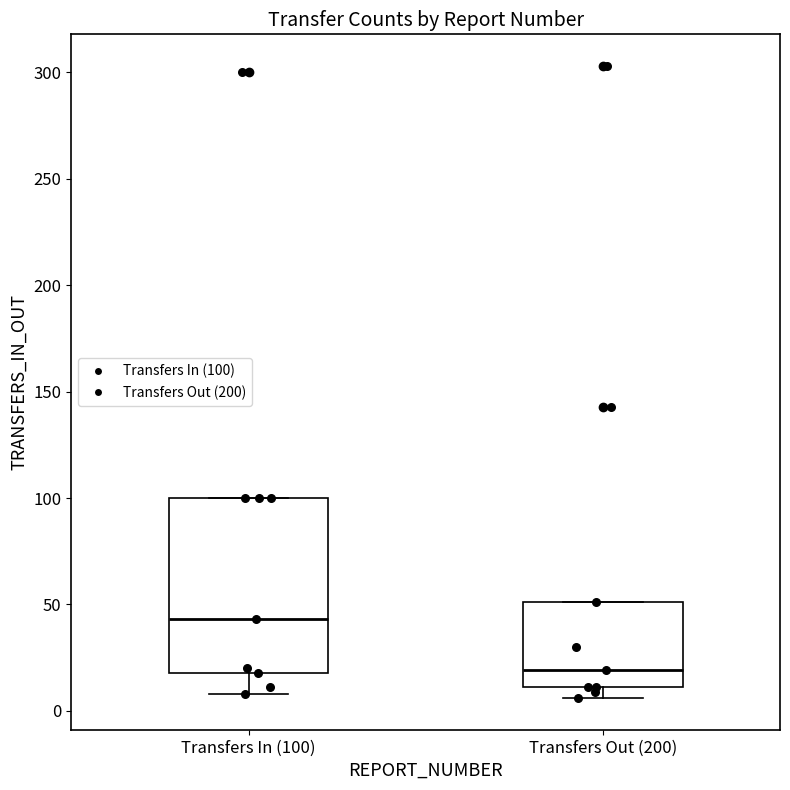

Reading left to right, transcribe this box plot: for each box, give where its median line is, the range the box spans, and where its two whiskers end, as read against the y-axis. The values are not printed on the chart, so give them approximately, as read against the axis.

Transfers In (100): median 45, box 20 to 100, whiskers 10 to 100
Transfers Out (200): median 20, box 10 to 50, whiskers 5 to 50